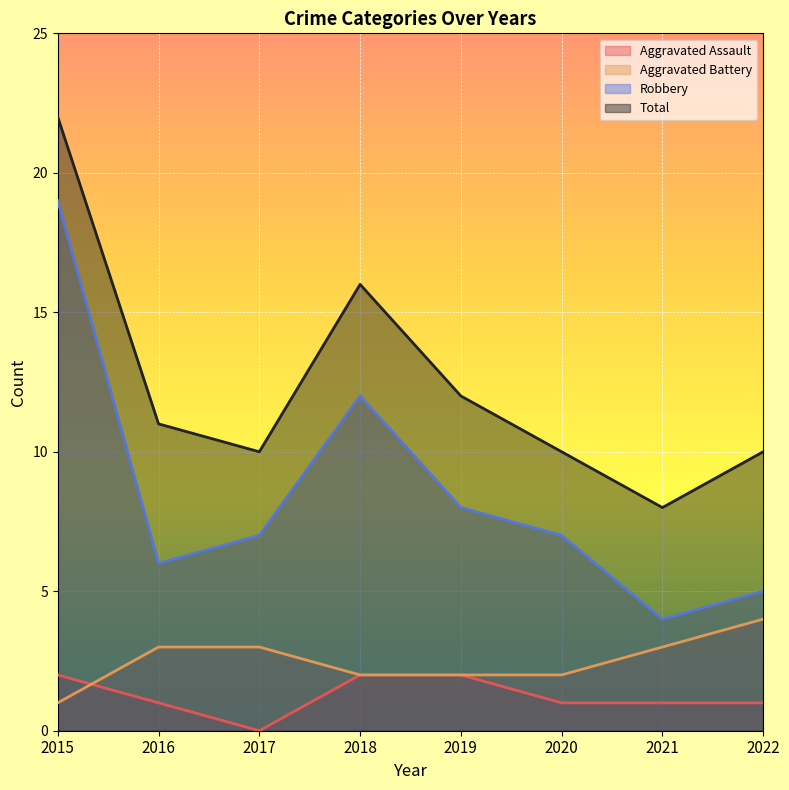

What is the total value across all series at 2021?

16